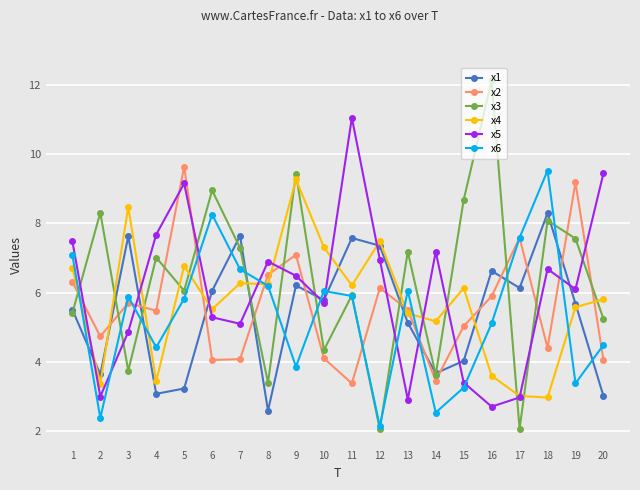

At which category does x1 reach its first local peak?

3